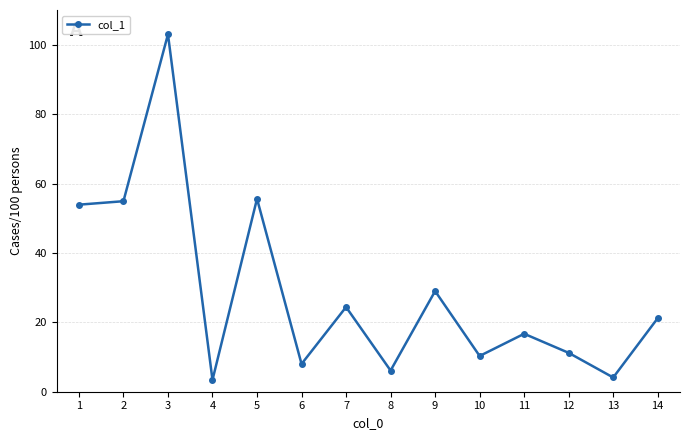

The chart shows a value of 4.1 at 13. True or false?

True